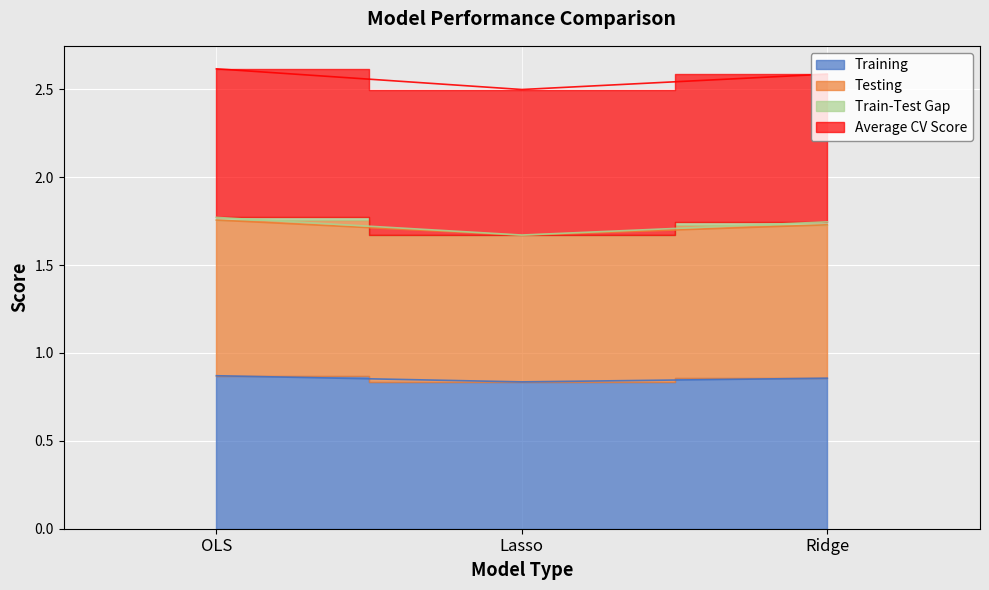

Rank the categories by Testing value from lowest to highest.

Lasso, Ridge, OLS